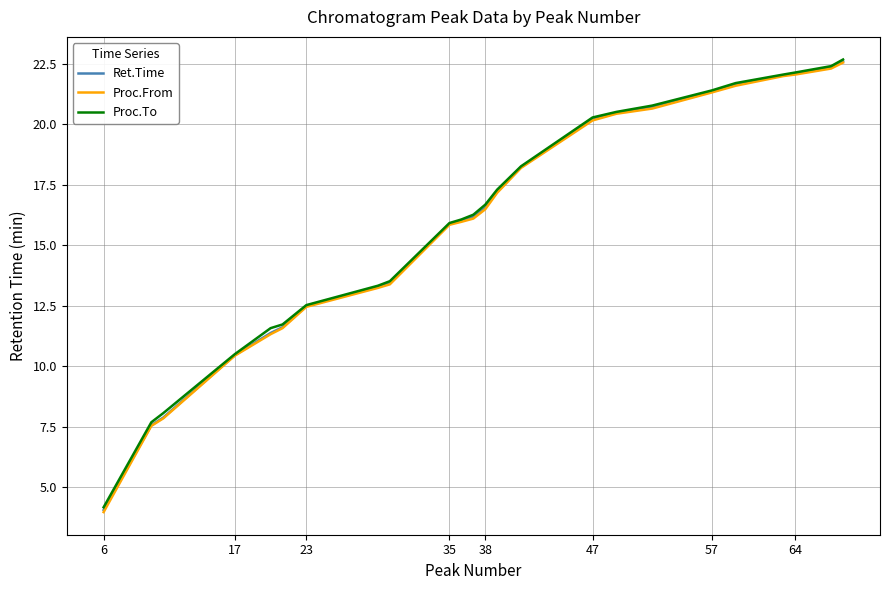

How many distinct data groups are displayed?

3